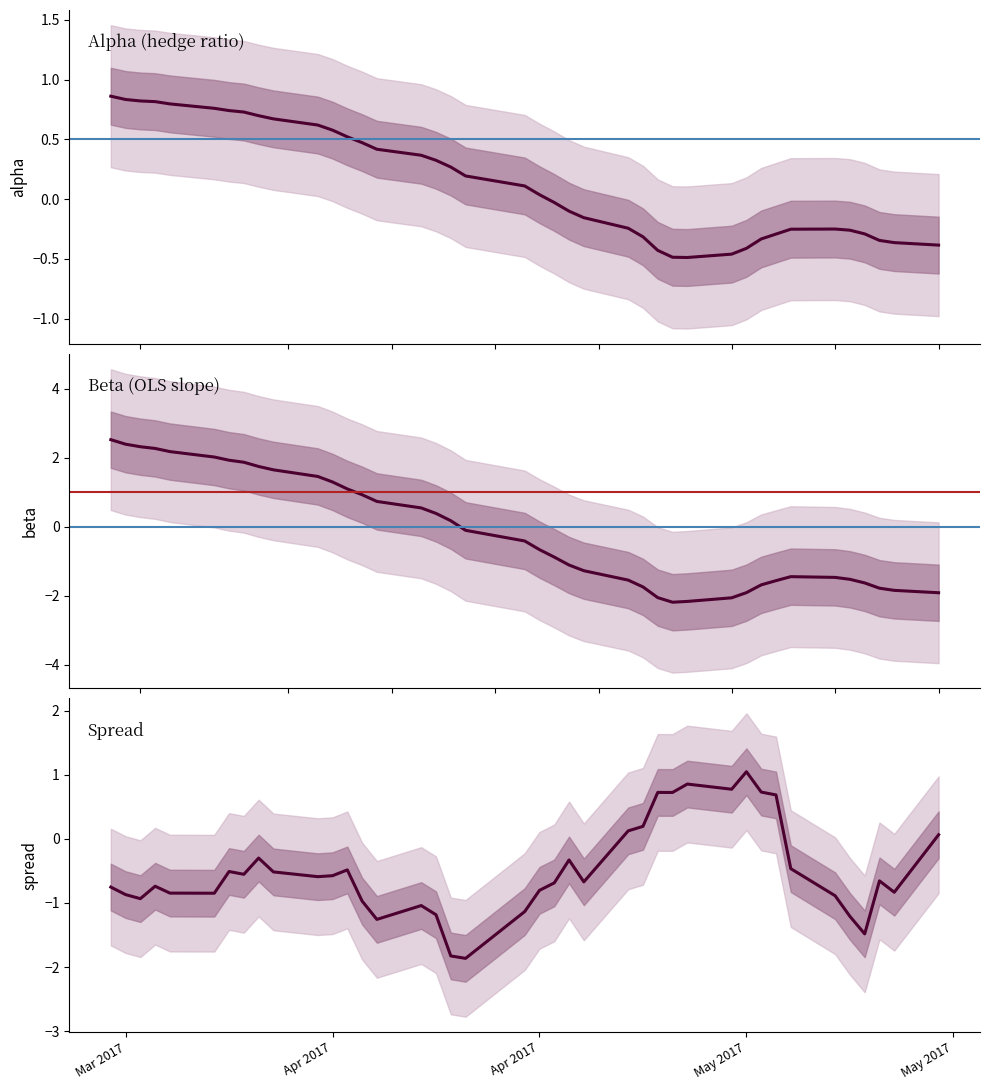

List the series in order of their overall mean, lowest first.

spread, beta, alpha